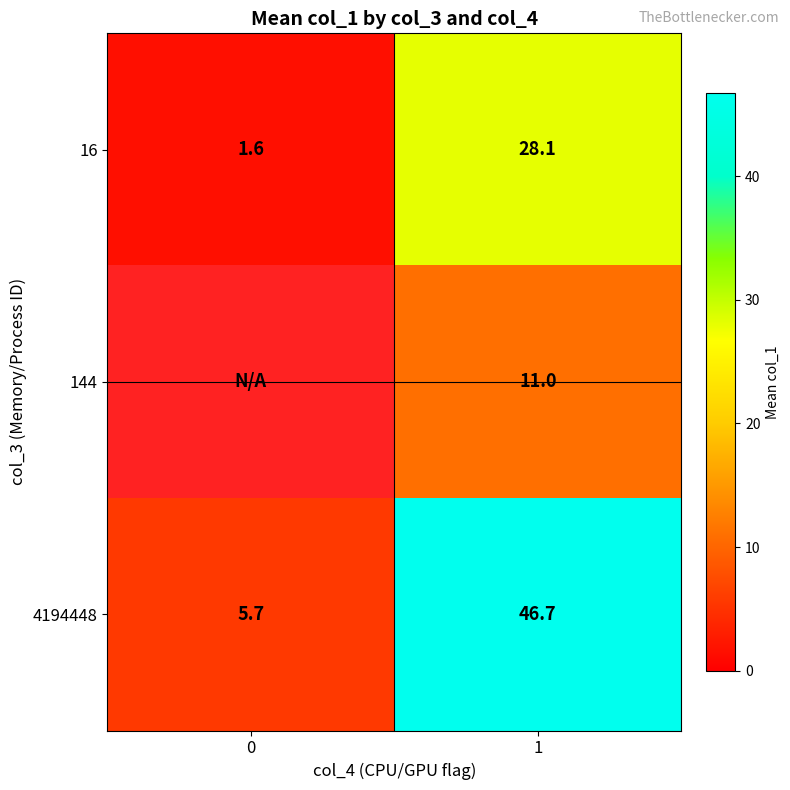

Is the value of 16 at 0 greater than the value of 4194448 at 0?

No